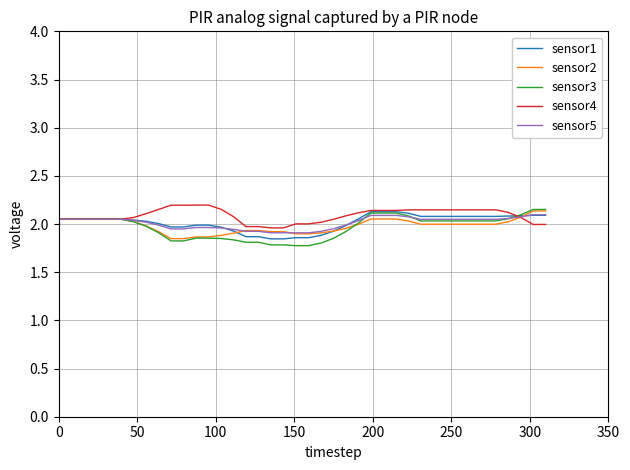

How many lines are shown in the chart?

5